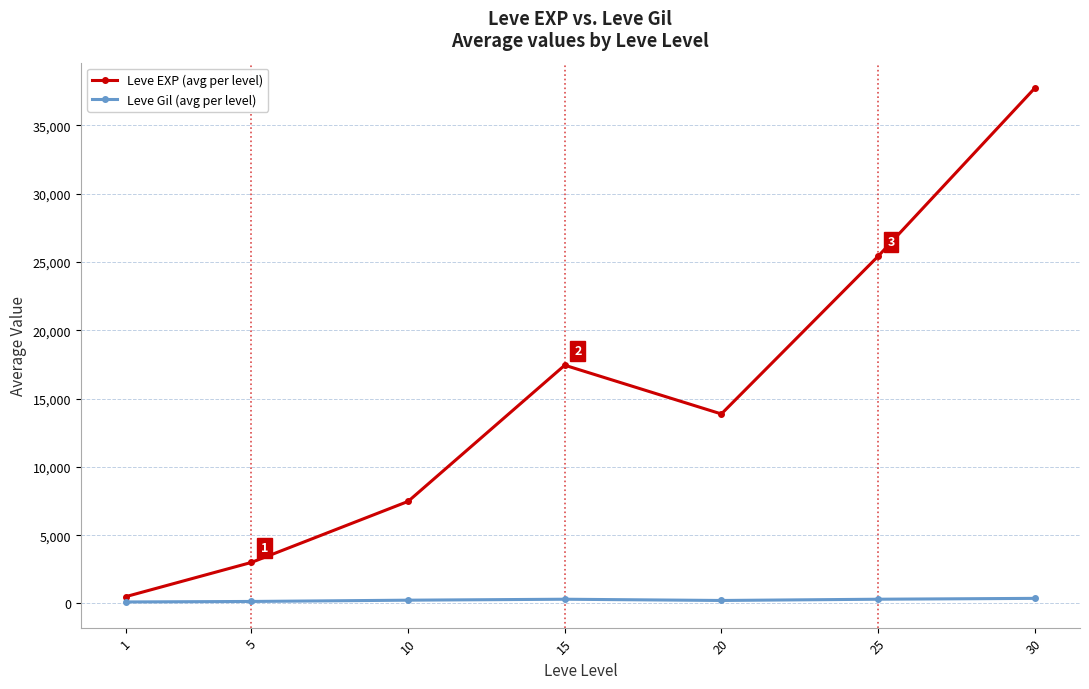

What is the total value across all series at 20?

14097.5